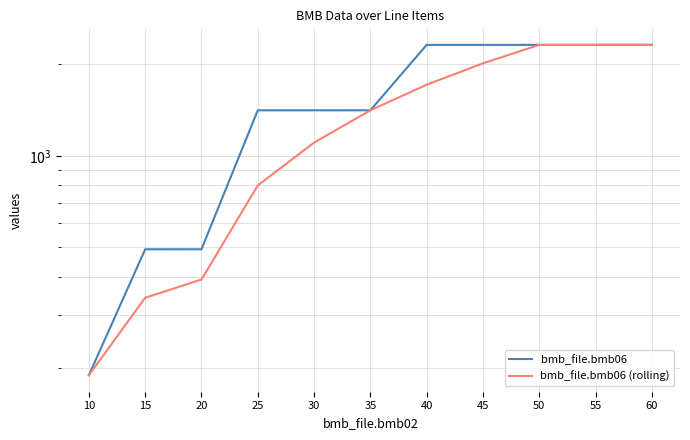

What is the difference between the maximum and minimum values in the bmb_file.bmb06 series?

2128.1